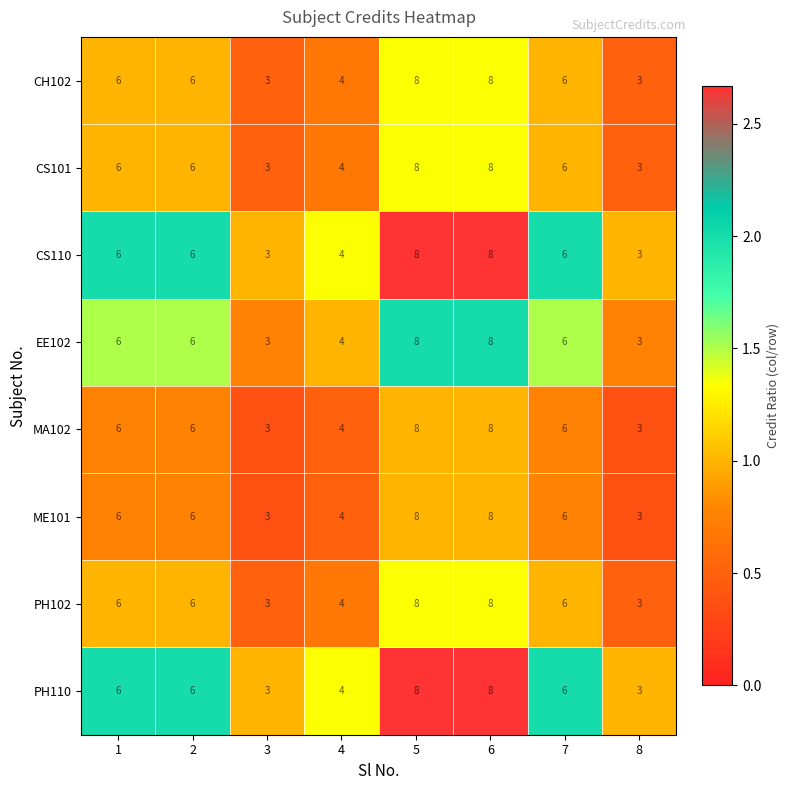

How many CS110 values are between 4 and 8?

6